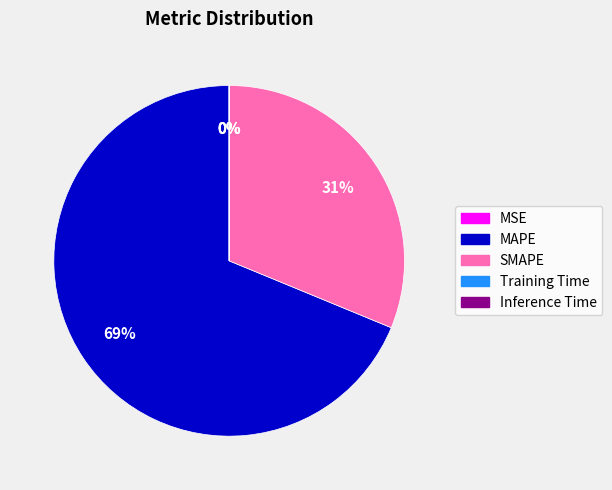

To the nearest percent, what percentage of the pie is SMAPE?

31%